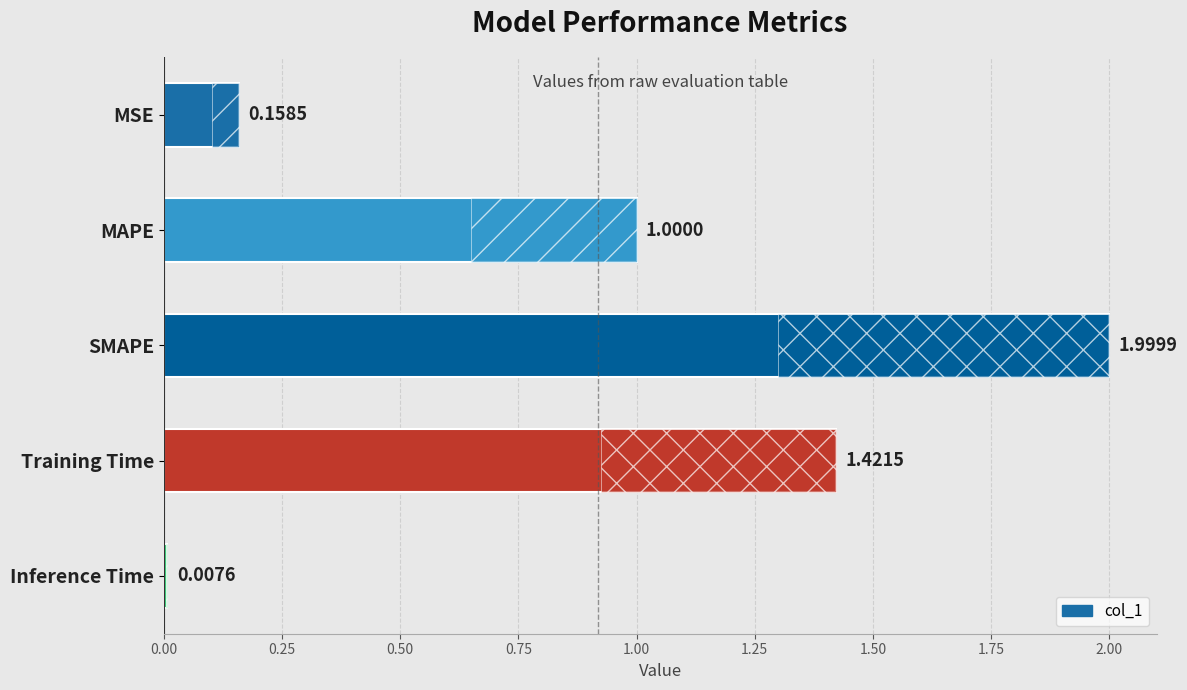

Does the chart contain any negative values?

No